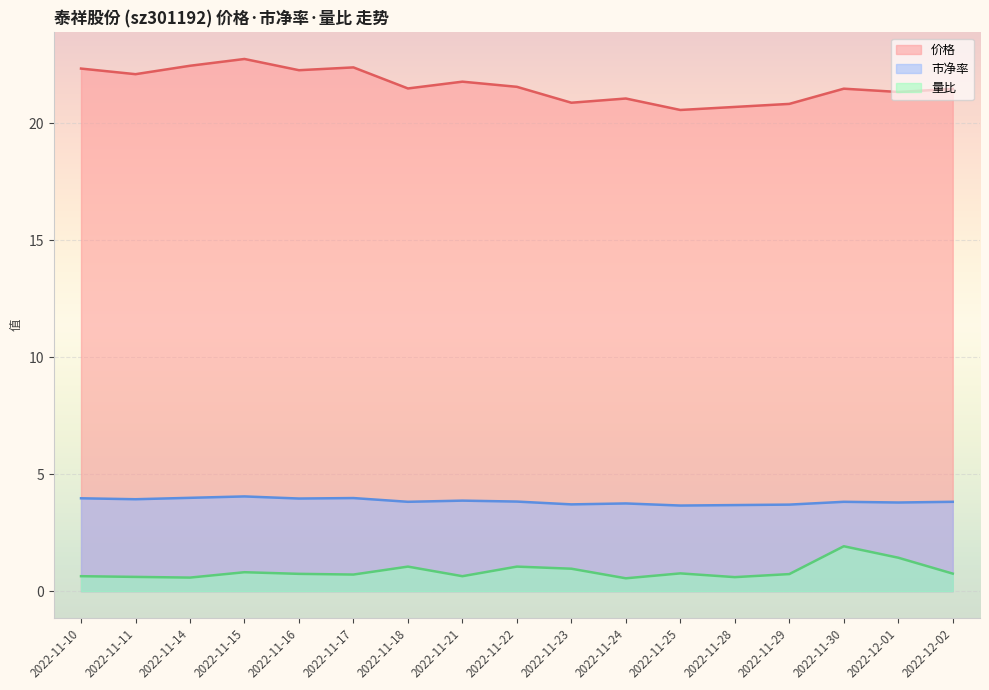

How many interior local peaks does the 量比 series have?

5